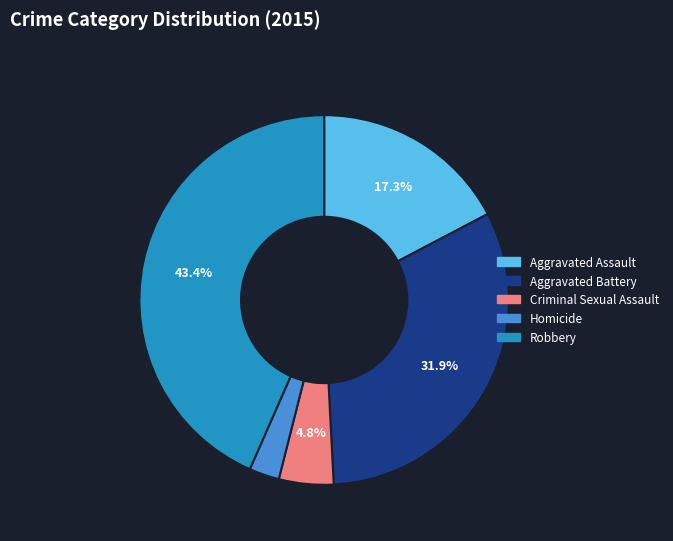

How many segments does this pie chart have?

5